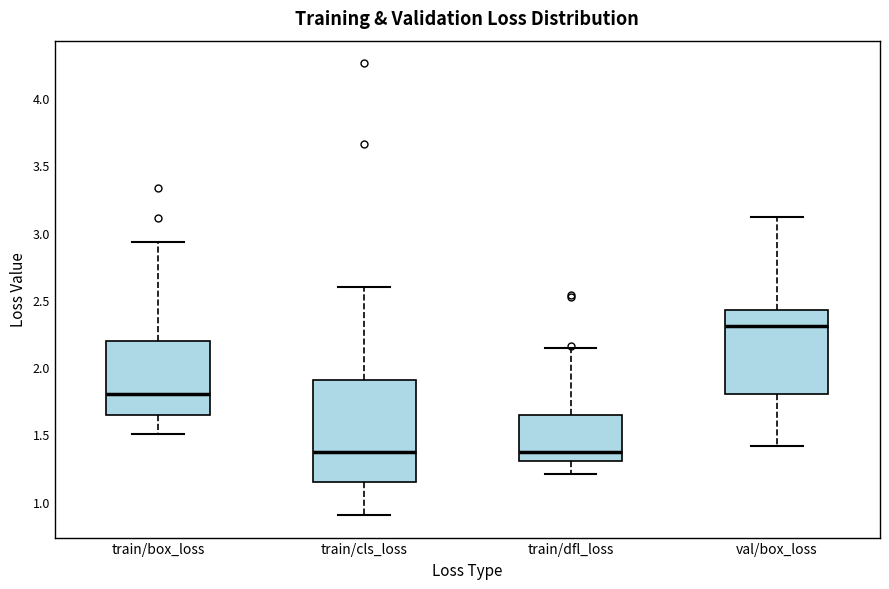

Reading left to right, transcribe this box plot: for each box, give where its median line is, the range the box spans, and where its two whiskers end, as read against the y-axis. The values are not printed on the chart, so give them approximately, as read against the axis.

train/box_loss: median 1.80, box 1.65 to 2.20, whiskers 1.50 to 2.95
train/cls_loss: median 1.35, box 1.15 to 1.90, whiskers 0.90 to 2.60
train/dfl_loss: median 1.35, box 1.30 to 1.65, whiskers 1.20 to 2.15
val/box_loss: median 2.30, box 1.80 to 2.40, whiskers 1.40 to 3.10